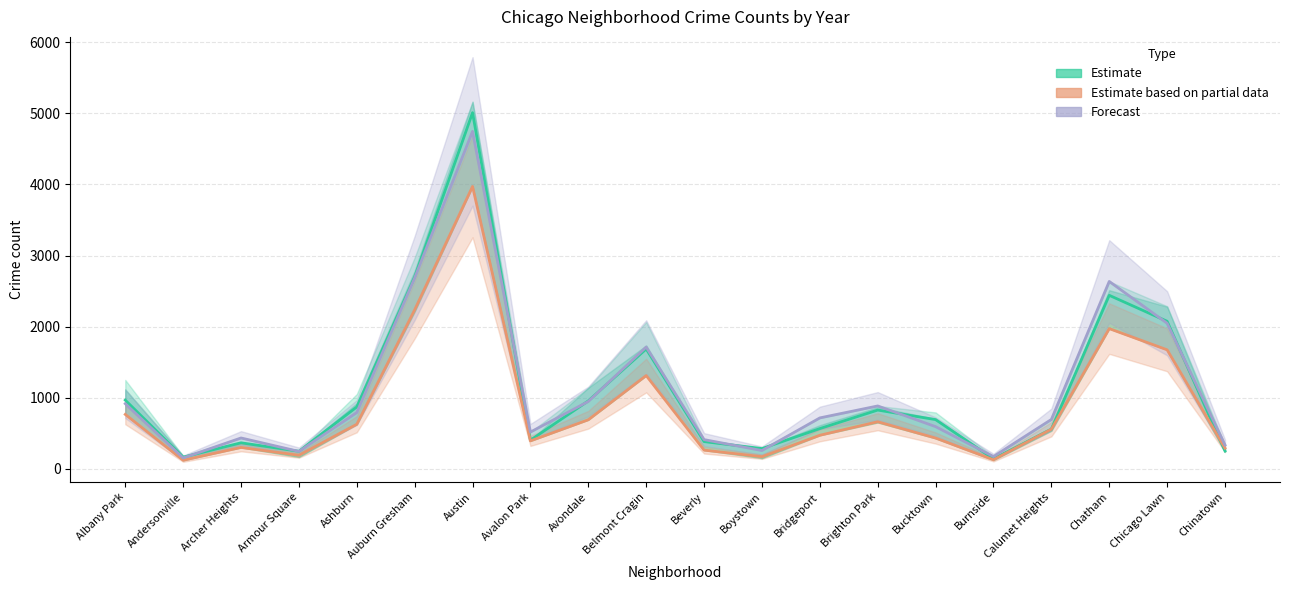

True or false: 2022 (Forecast) and 2021 (Partial data) intersect in this chart.

False